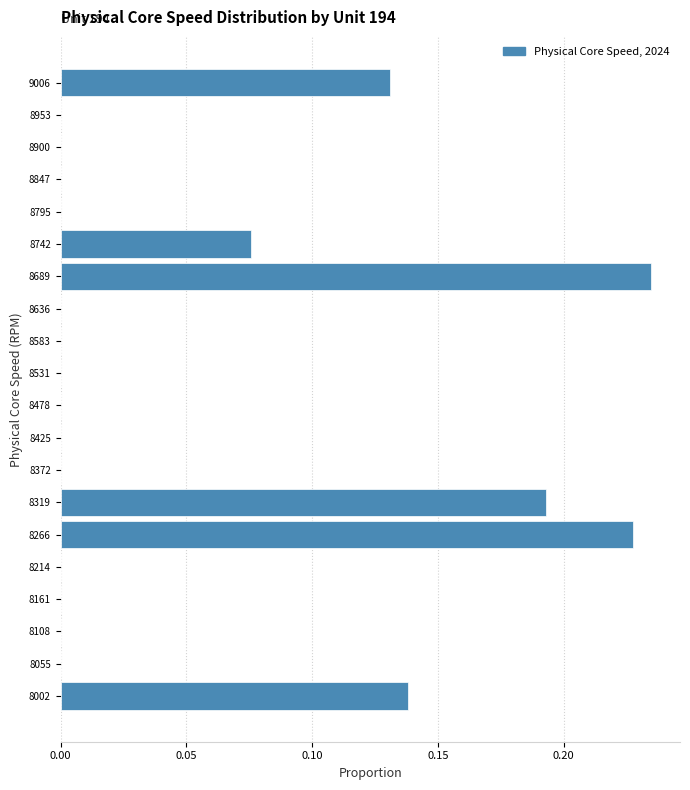

Which label corresponds to the largest value in the chart?

8689